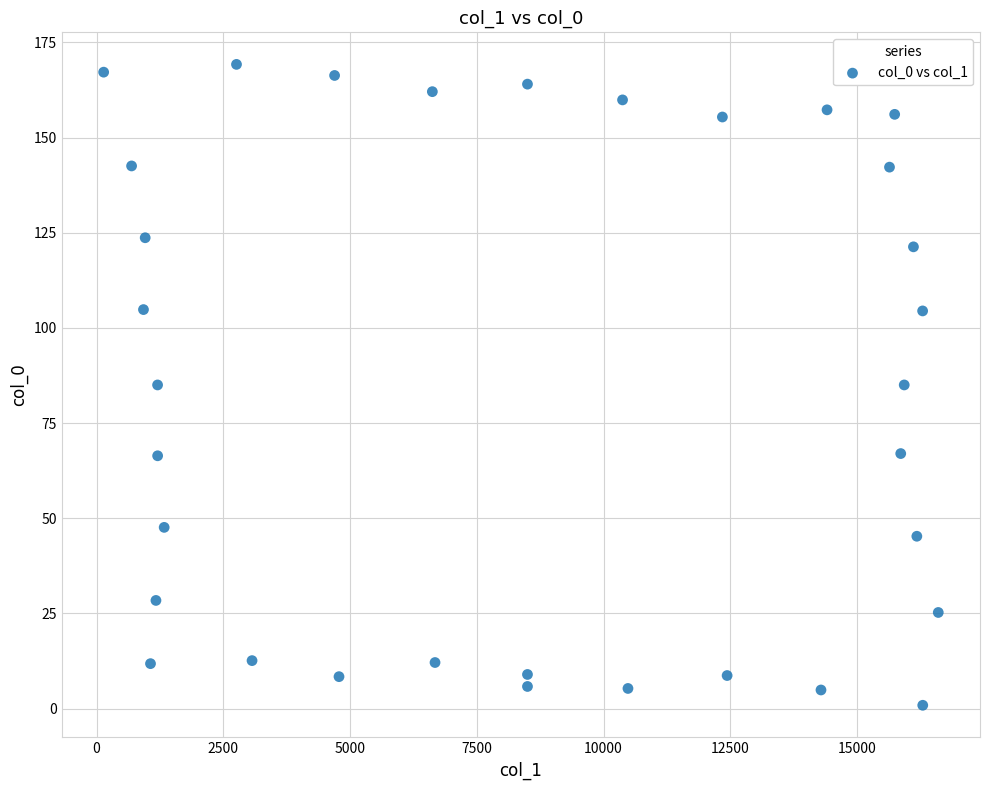

What is the range of X values (max minus min)?

16465.5